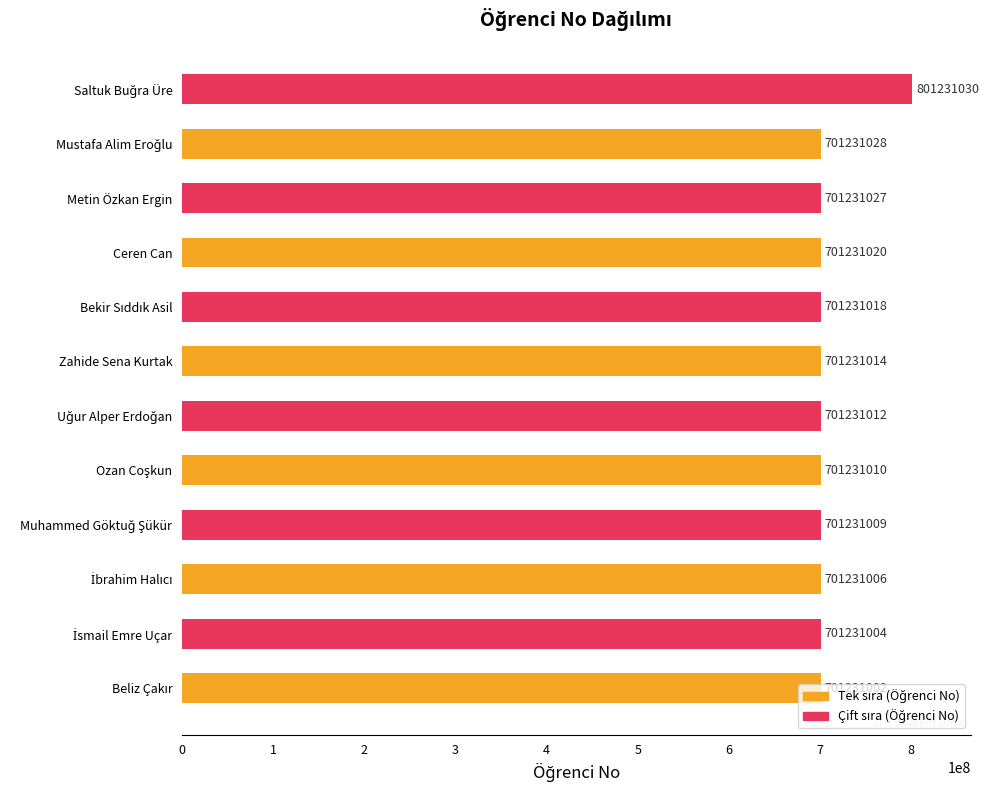

True or false: the data shows 701231027 at Metin Özkan Ergin.

True